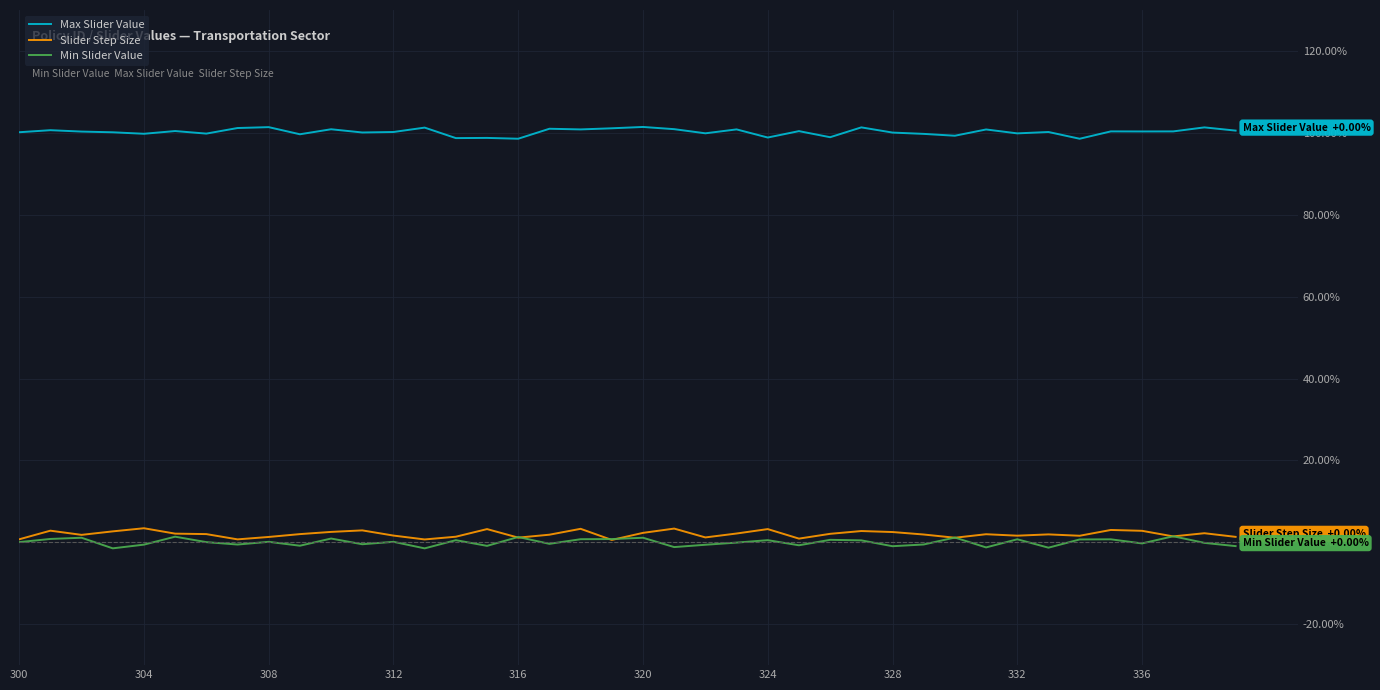

At how many categories does at least one series exceed 57?

40